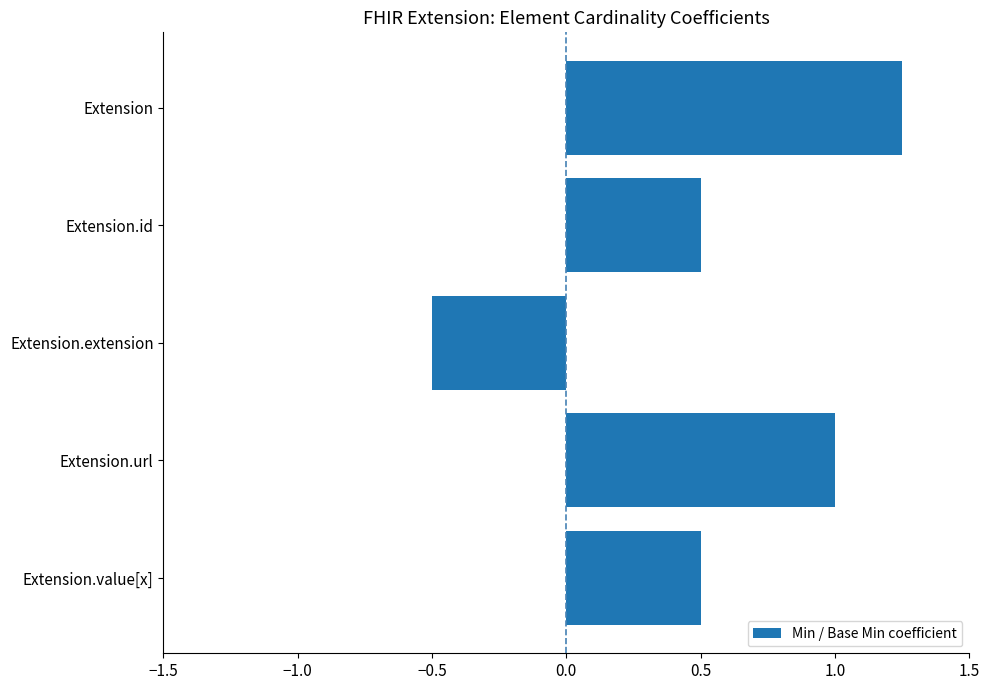

The chart shows a value of 0.3 at Extension.id. True or false?

False